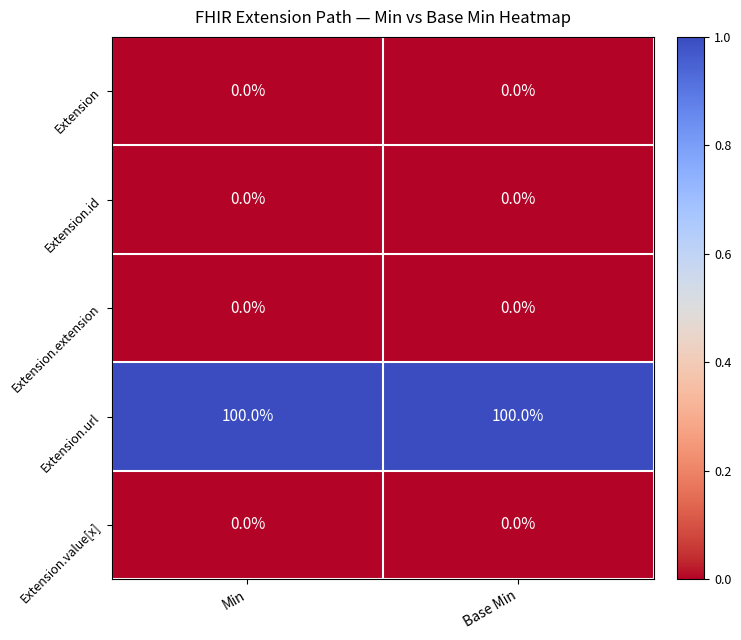

What is the maximum value shown in the chart?

100